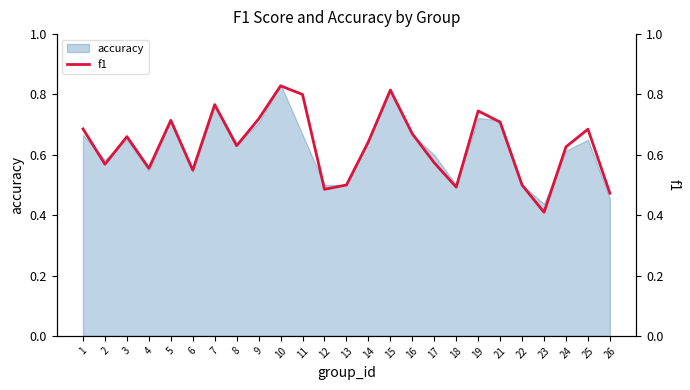

What is the greatest value displayed?

0.8